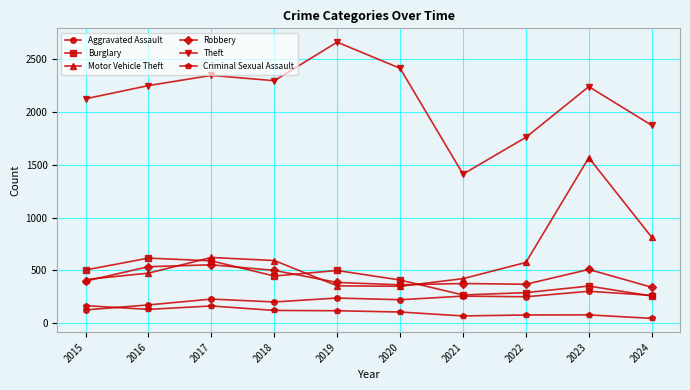

True or false: Robbery and Aggravated Assault intersect in this chart.

False